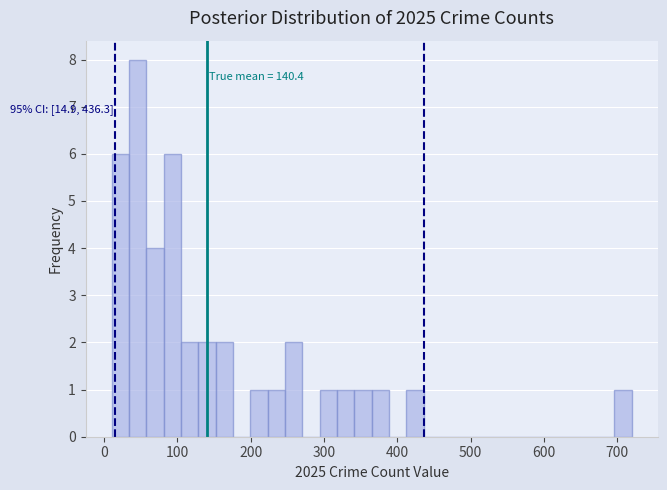

Read against the x-axis, roughly where is the centre of the tallest bar?

50